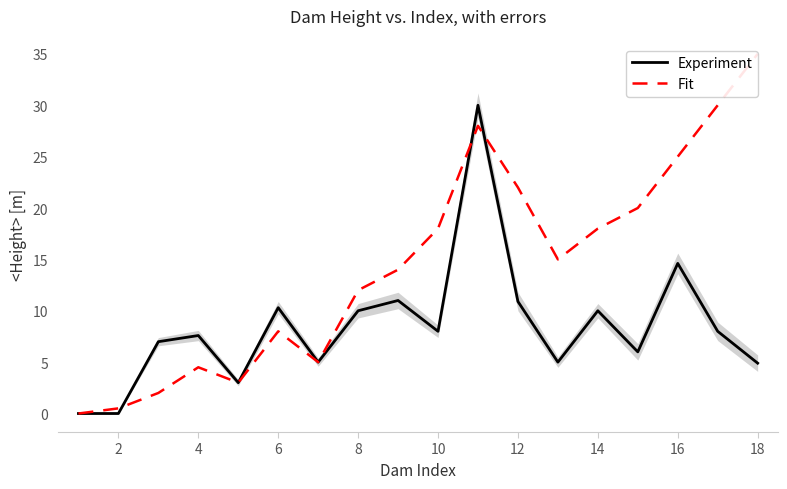

How many times do Experiment and Fit cross each other?

3